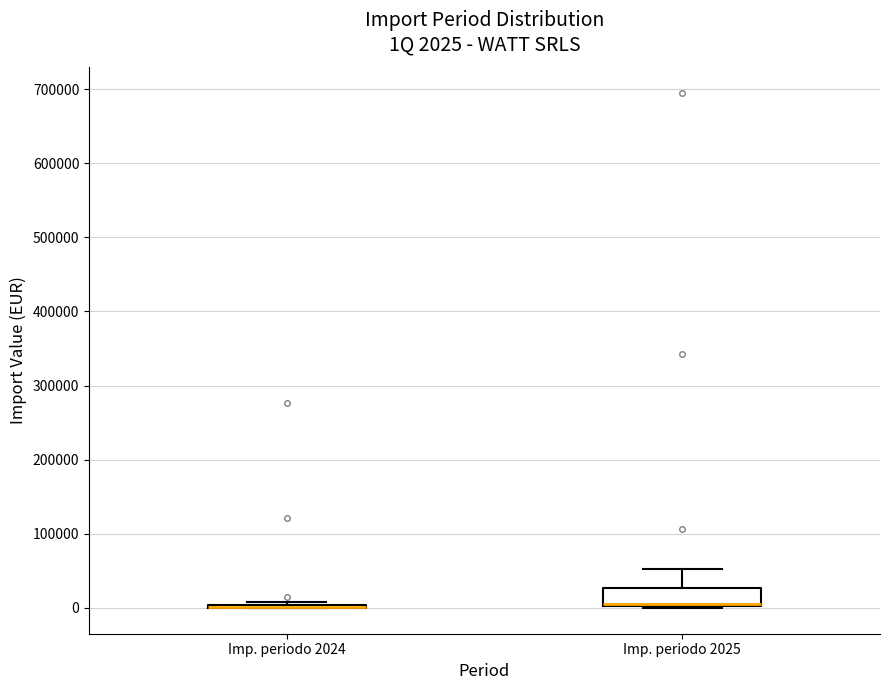

Which box is the tallest, from its lower edge to its upper edge?

Imp. periodo 2025